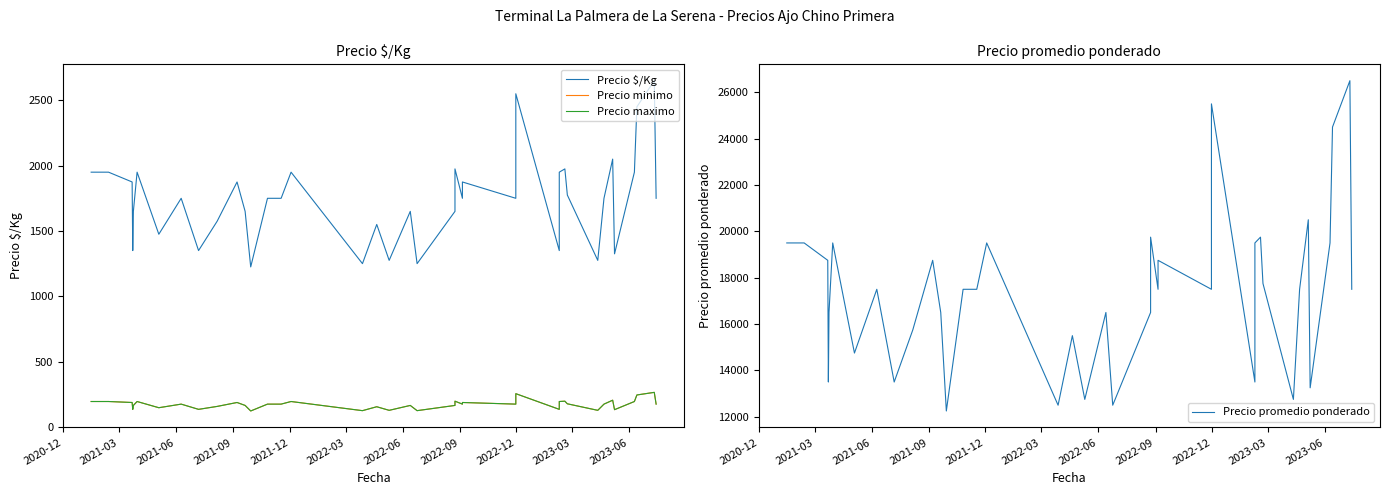

Which series has the largest range (max minus min)?

Precio promedio ponderado